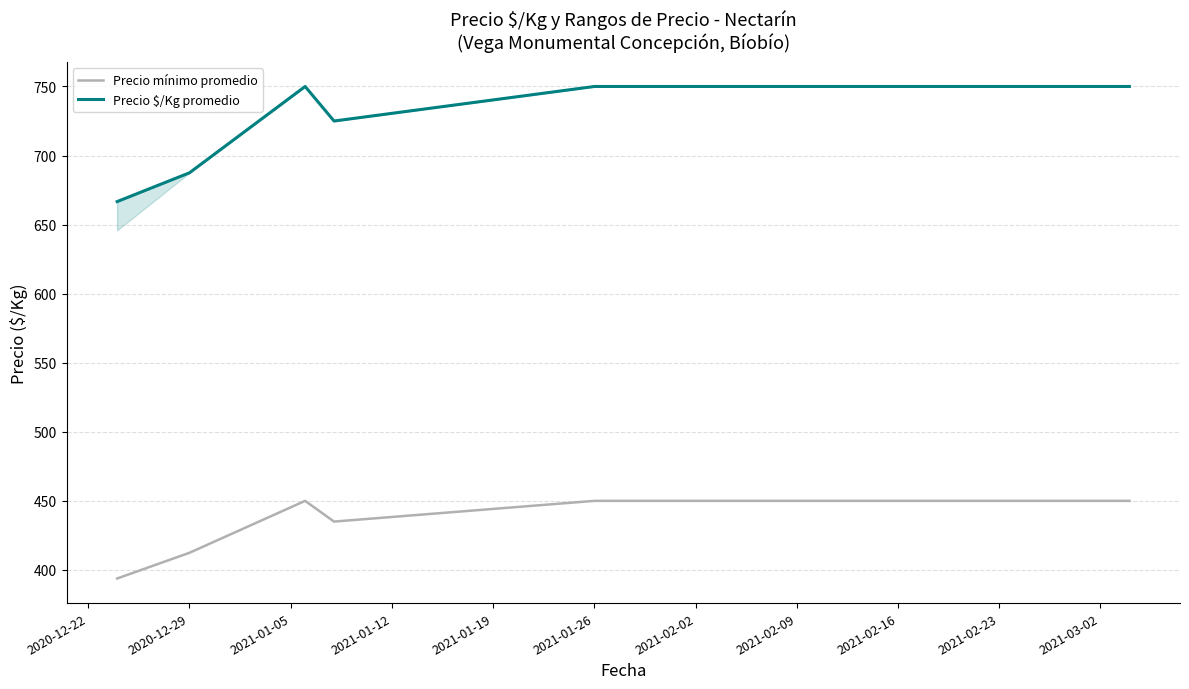

True or false: Precio mínimo promedio and Precio $/Kg promedio intersect in this chart.

False